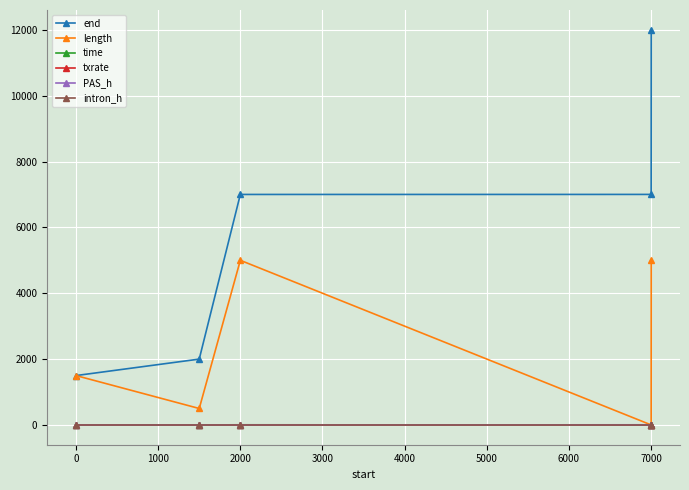

Which series has the largest total across all categories?

end